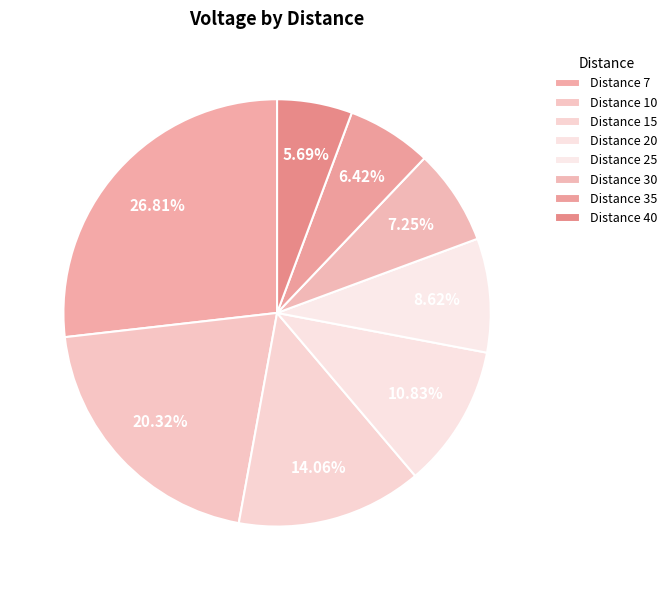

How many slices are in this pie chart?

8